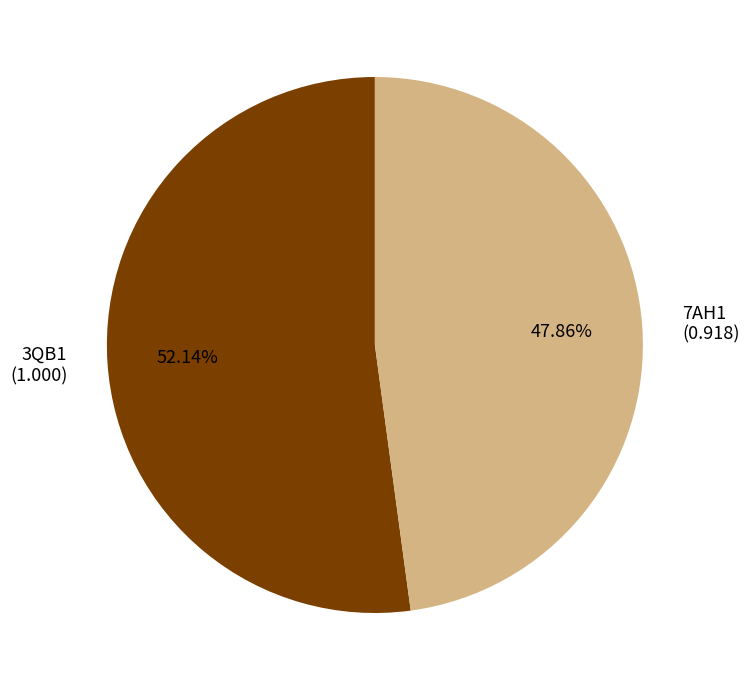

Is 3QB1 the majority of the pie?

Yes